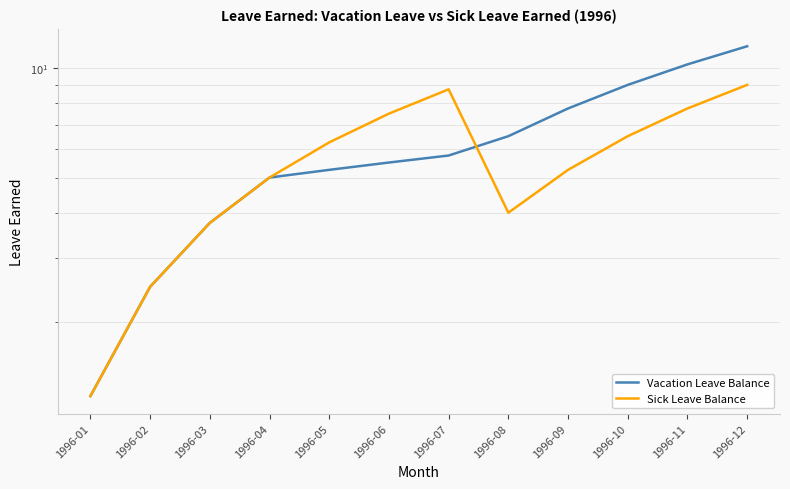

What is the difference between the Sick Leave Balance values at 1996-02 and 1996-12?

6.5